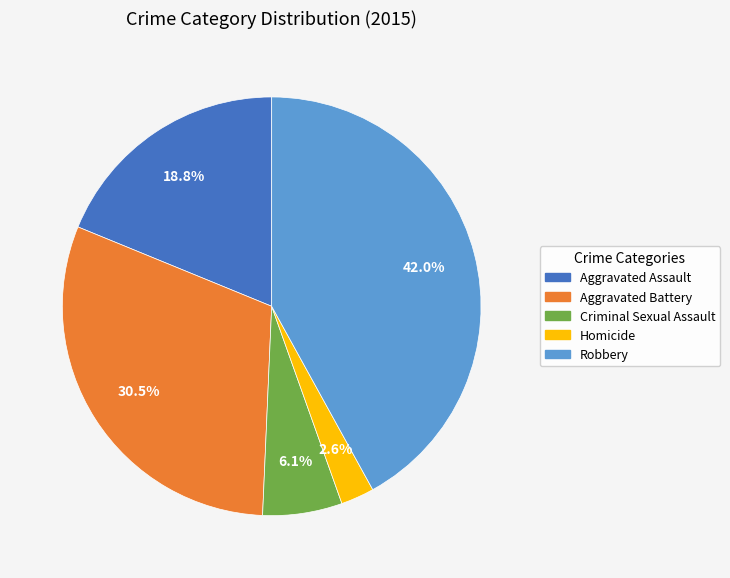

What is the total percentage of Robbery and Criminal Sexual Assault?

48.1%